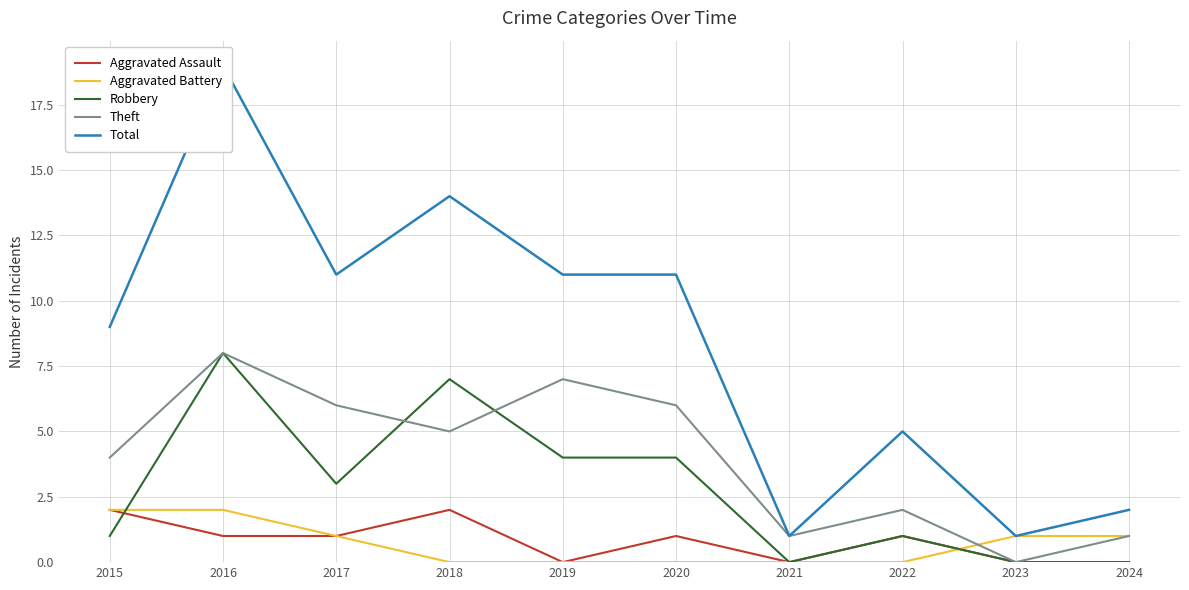

What is the sum of all Total values?

84